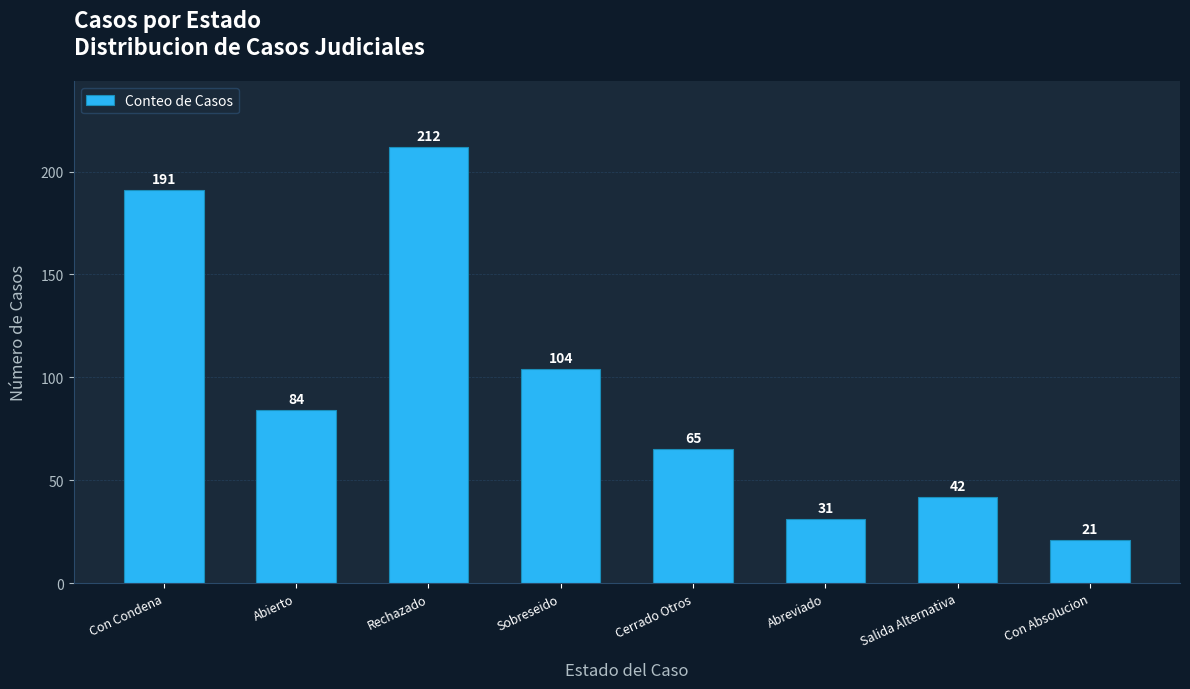

Are the bars grouped side by side (vs. stacked)?

No